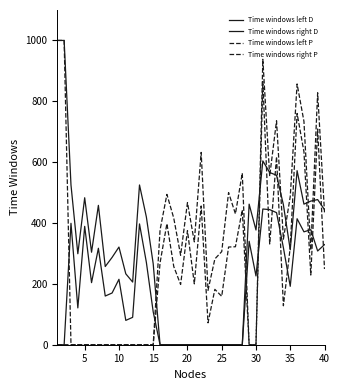

Between which two adjacent categories do Time windows left P and Time windows left D first intersect?

14 and 15